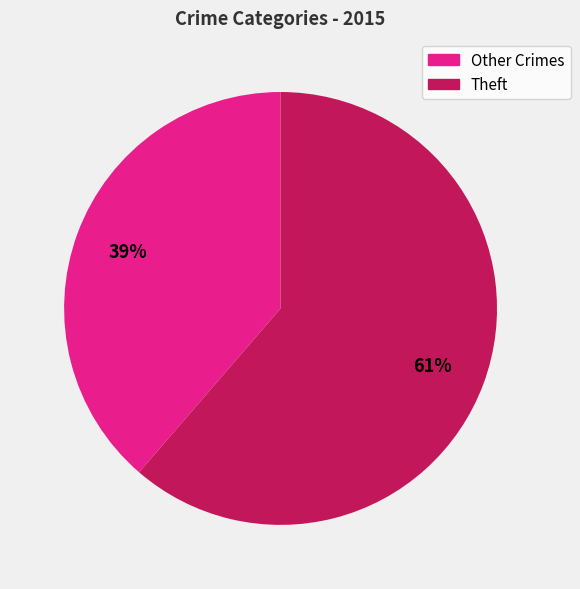

To the nearest percent, what is the average slice percentage?

50%